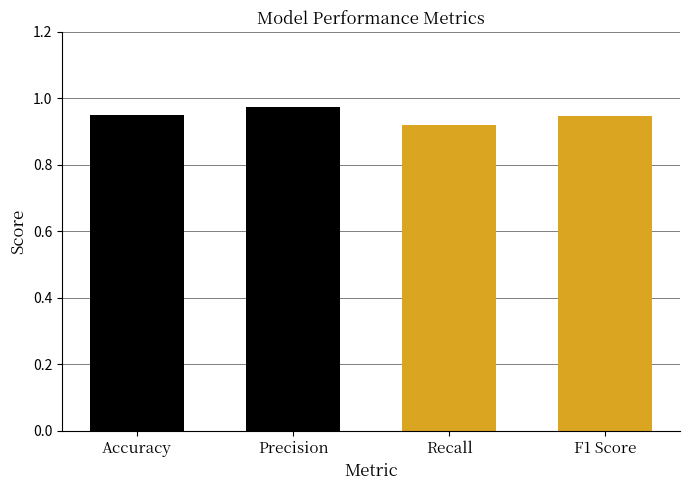

Count the values in the range 0 to 1.

4